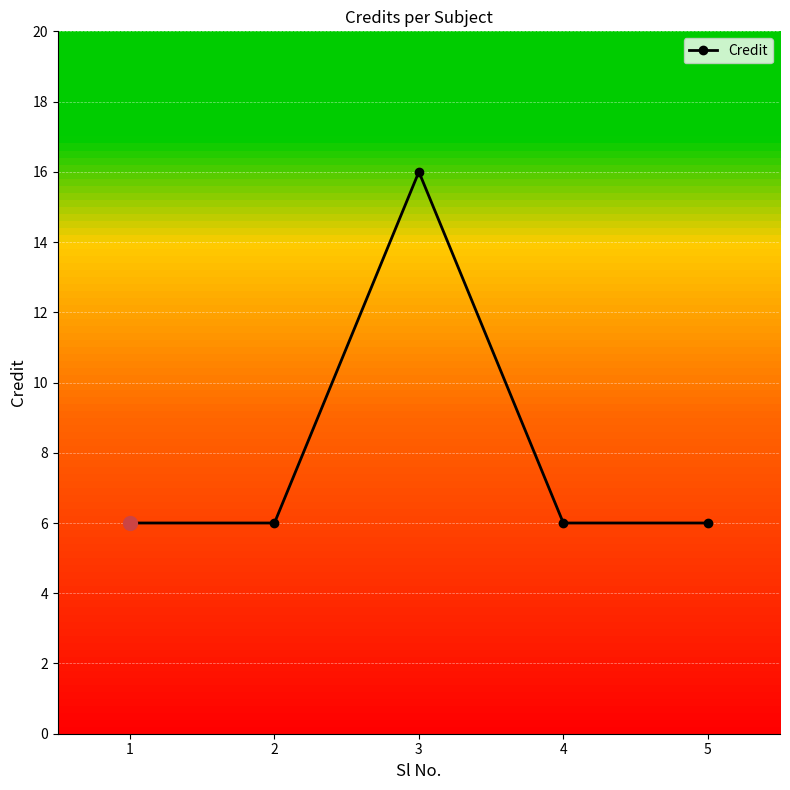

What is the value of the 5th point from the left?

6